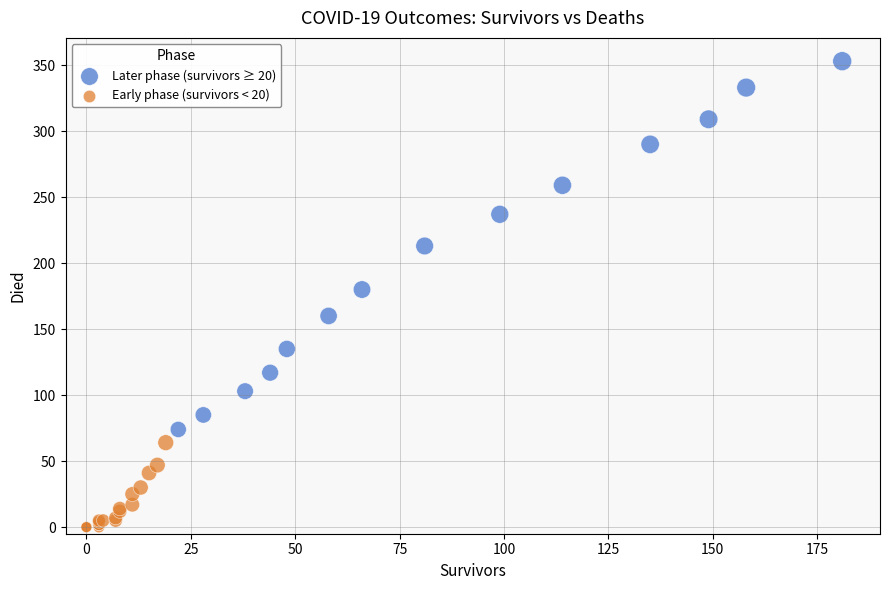

What are all the series names shown in the legend?

Later phase (survivors ≥ 20), Early phase (survivors < 20)